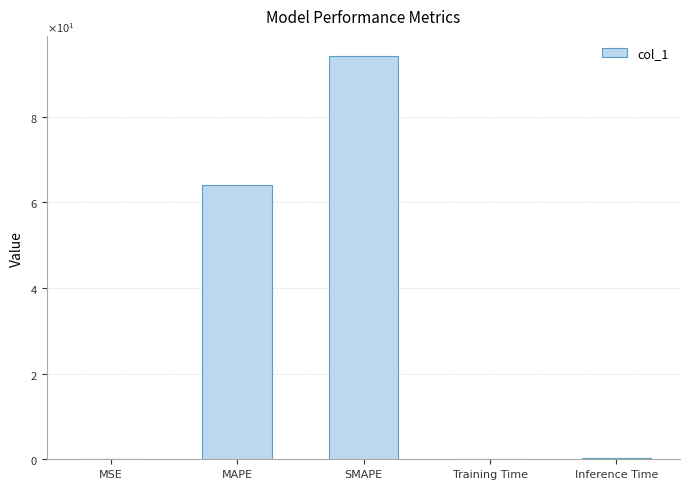

What position from the right is Training Time?

2